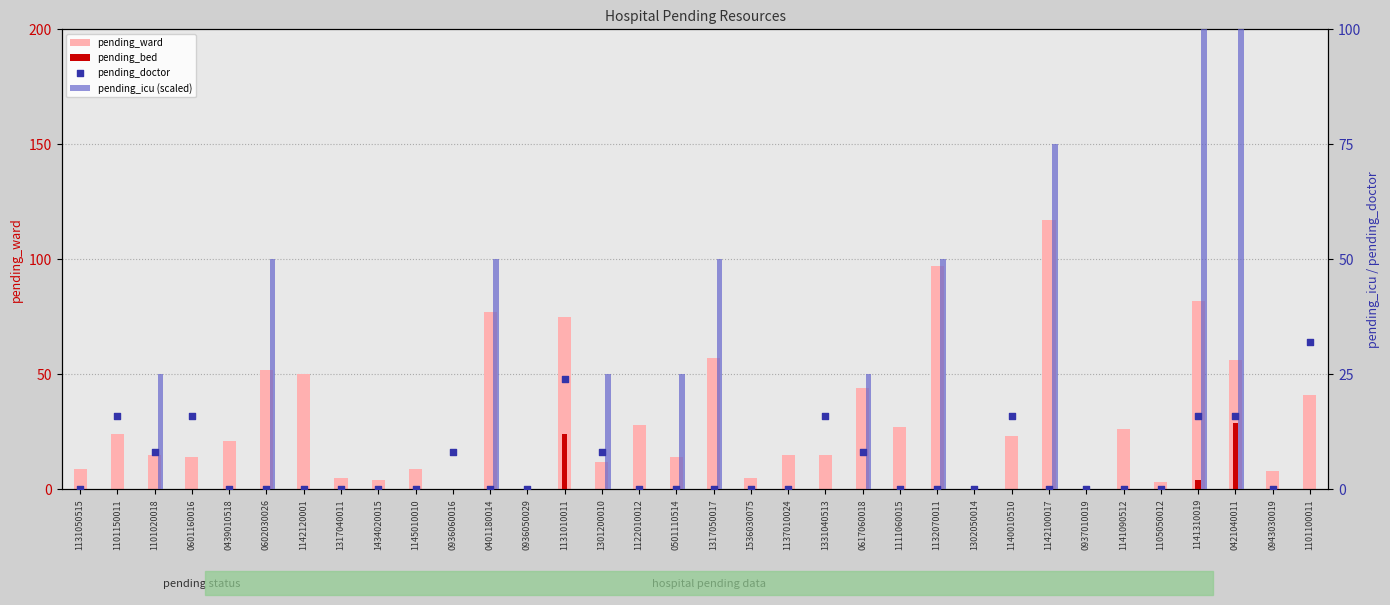

What is the total value across all series at 1142120001?

50